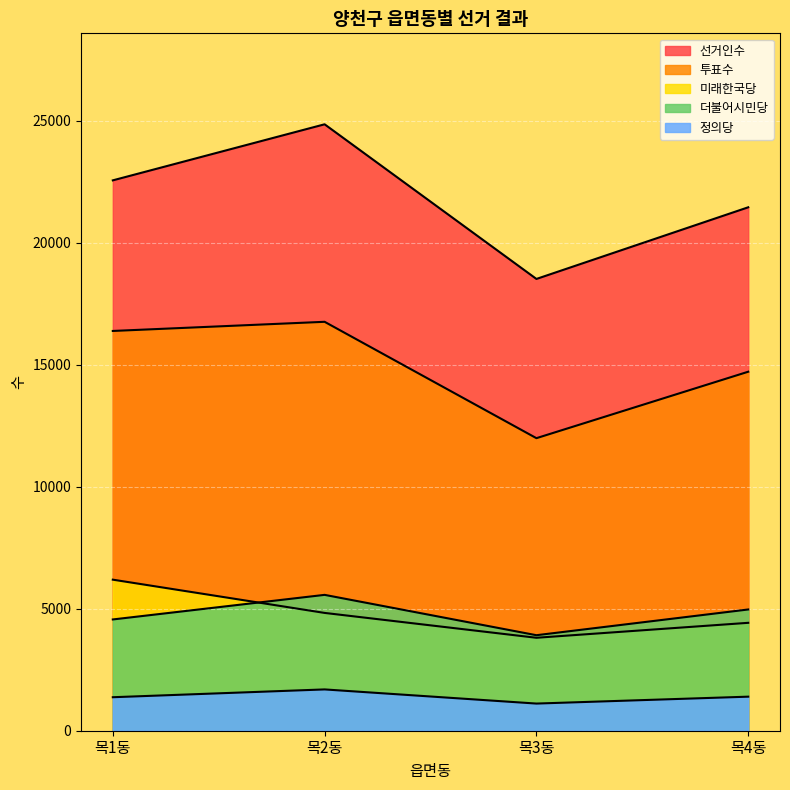

Does the chart display data point markers on the line(s)?

No